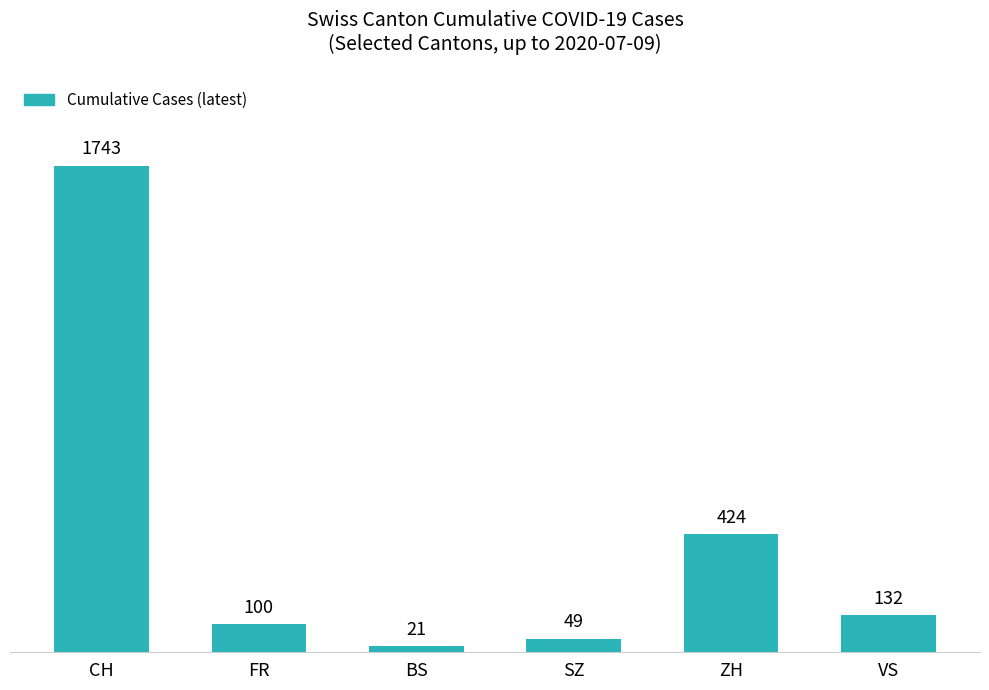

What is the ratio of the value at CH to the value at ZH?

4.1